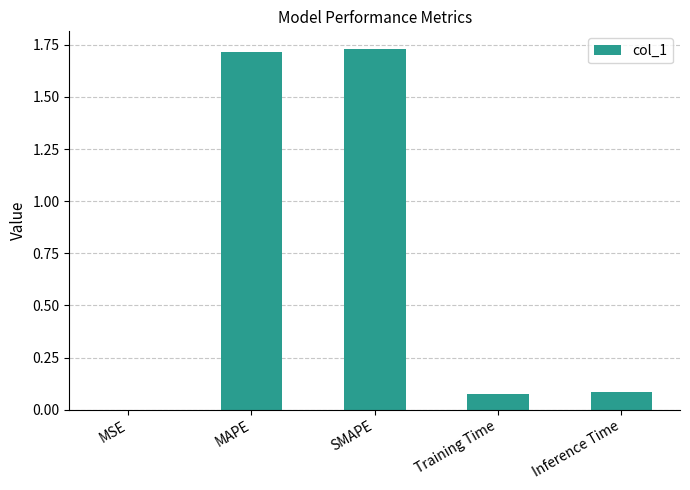

How many series are shown in this chart?

1